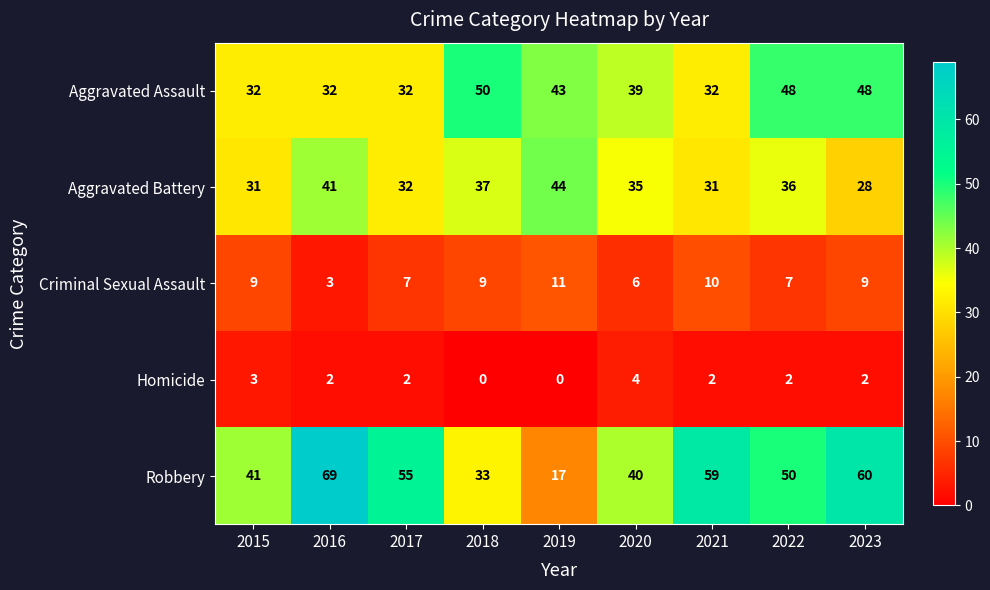

What is the difference between the second highest and minimum values in the Aggravated Assault series?

16